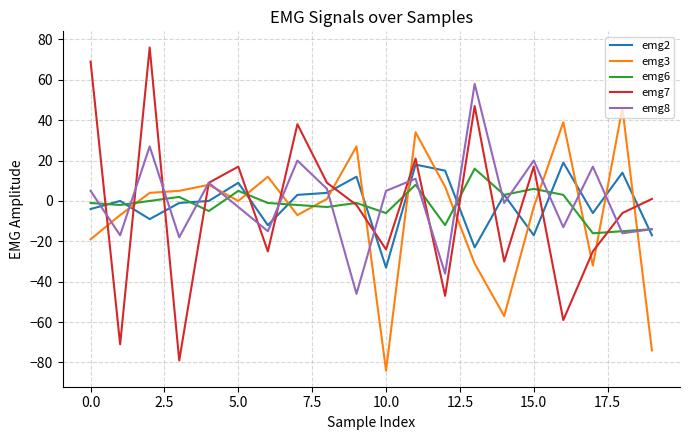

How many distinct data groups are displayed?

5